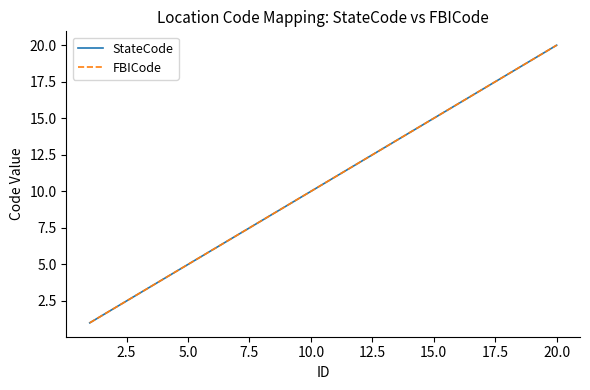

Is this an area chart (filled region under the line)?

No